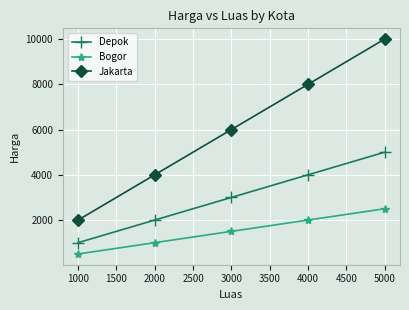

Reading left to right, what are all the values shown in this chart?

Depok: 1000=1000	2000=2000	3000=3000	4000=4000	5000=5000
Bogor: 1000=500	2000=1000	3000=1500	4000=2000	5000=2500
Jakarta: 1000=2000	2000=4000	3000=6000	4000=8000	5000=10000